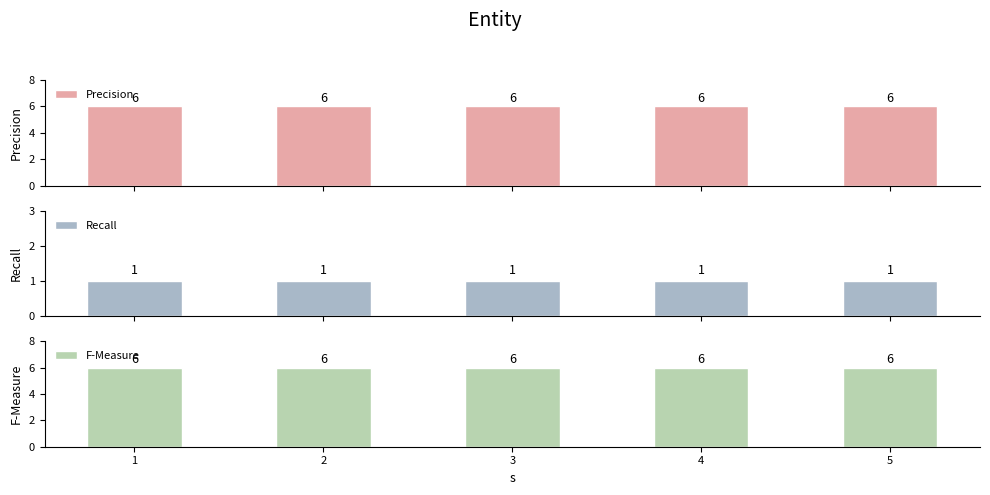

What is the value of the Recall bar at the 5th from the left?

1